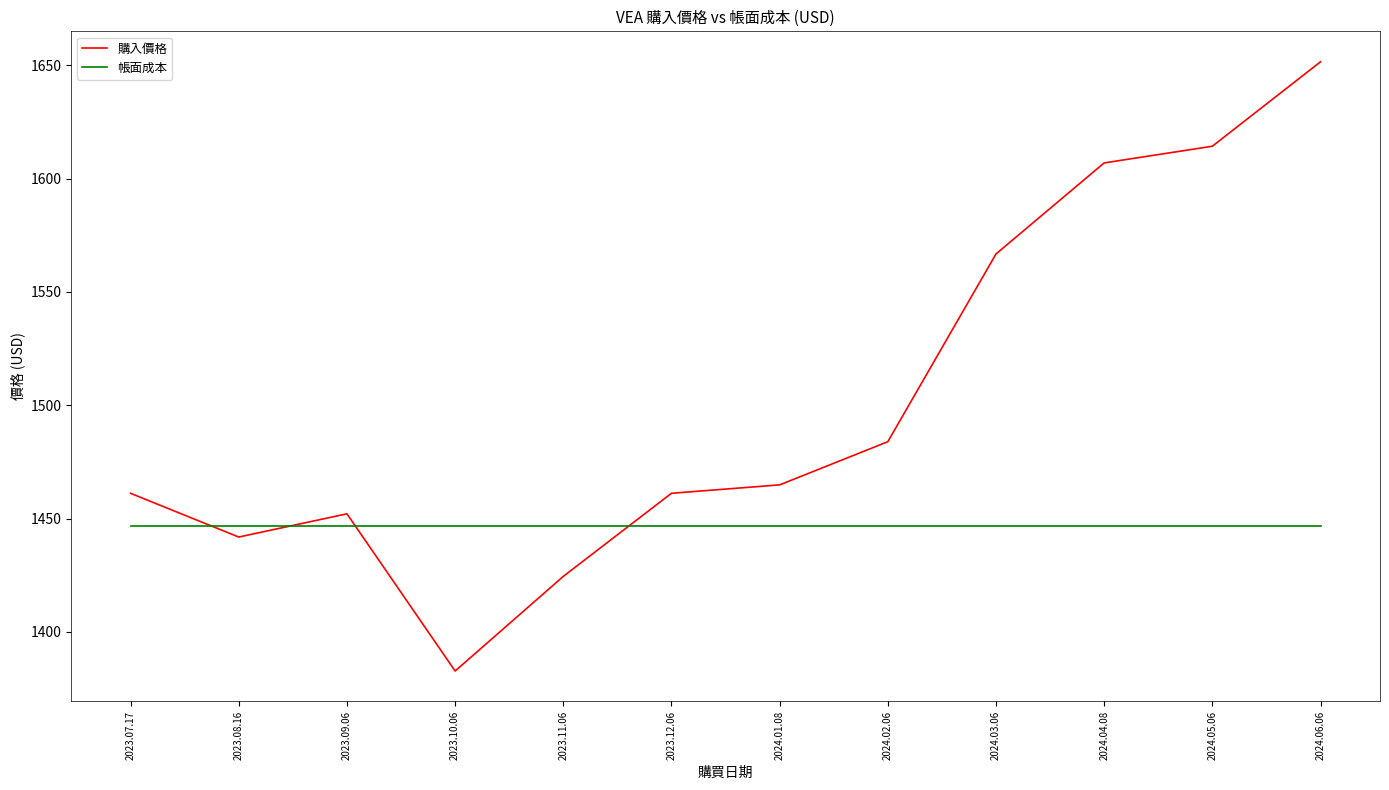

At how many categories does at least one series exceed 1500?

4